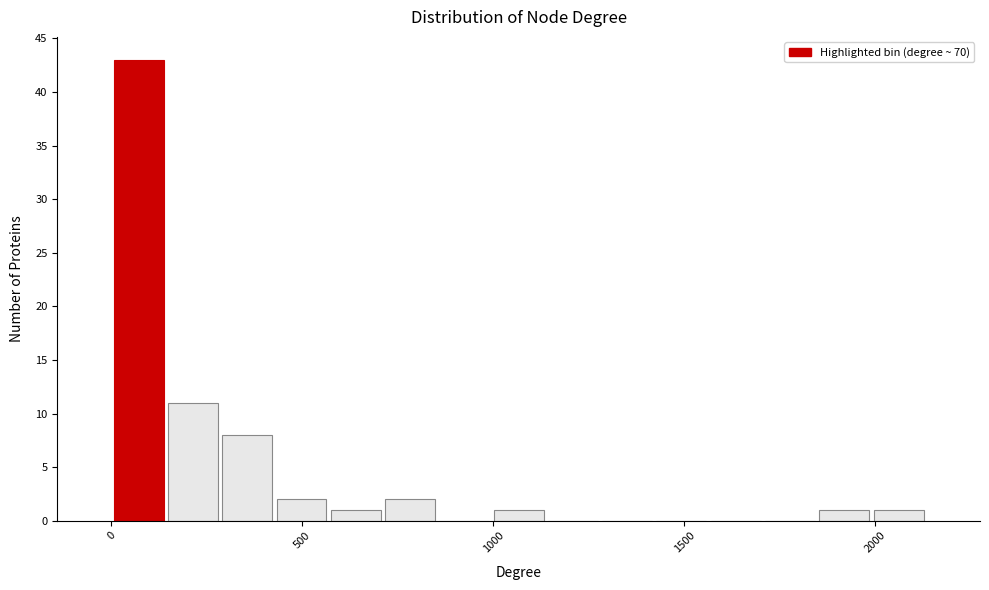

Read against the x-axis, roughly where is the centre of the tallest bar?

50